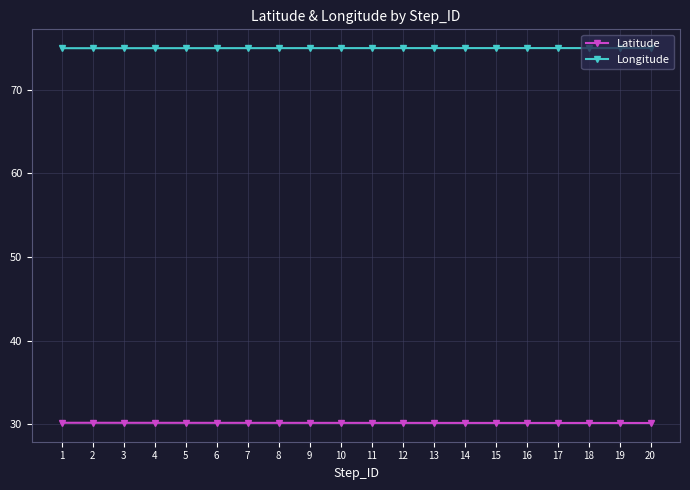

Rank the series by their maximum value, from highest to lowest.

Longitude, Latitude